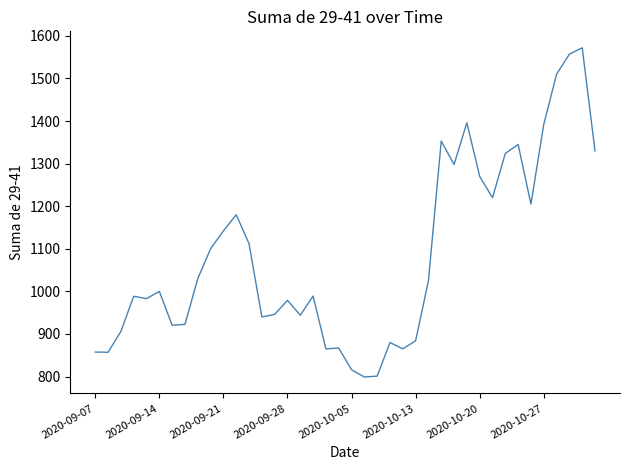

What is the maximum value shown in the chart?

1572.0